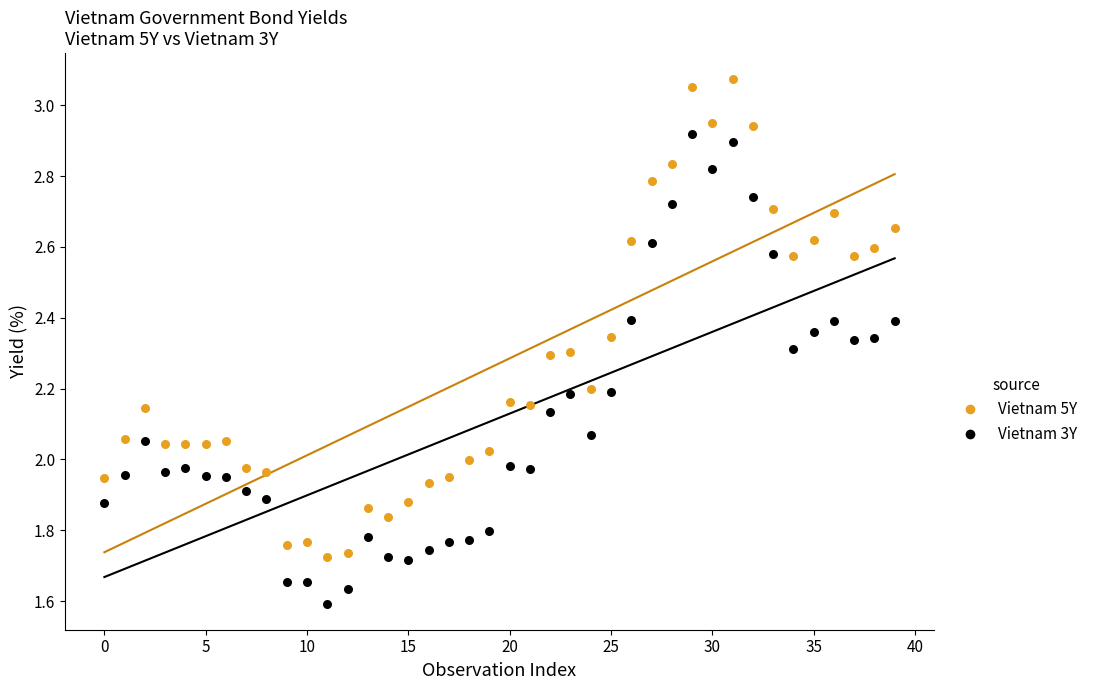

Which series has the widest spread of Y values?

Vietnam 5Y